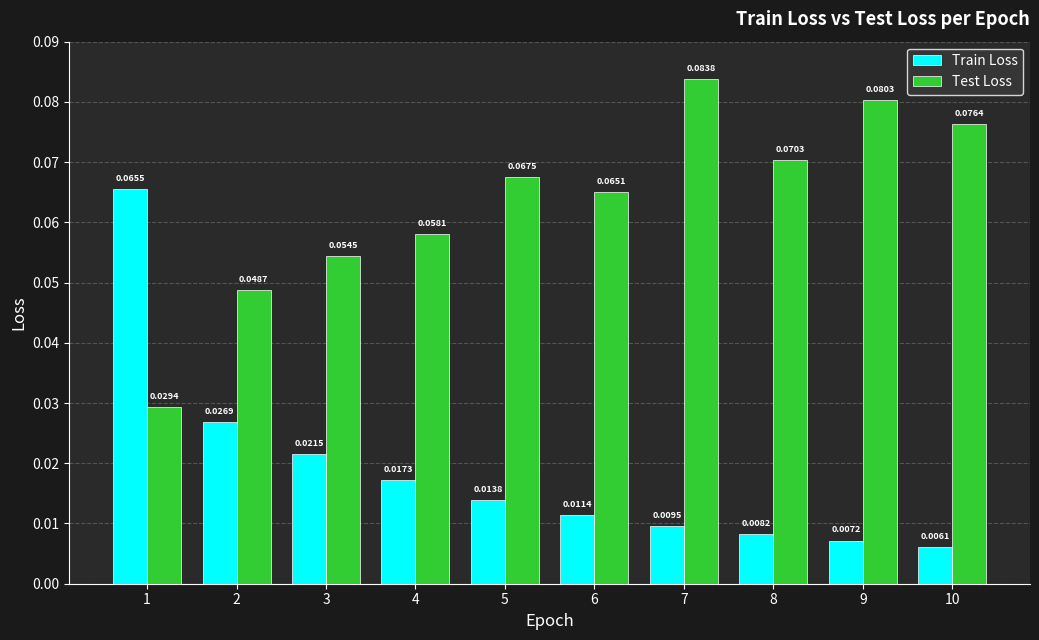

Count the number of data series in this chart.

2